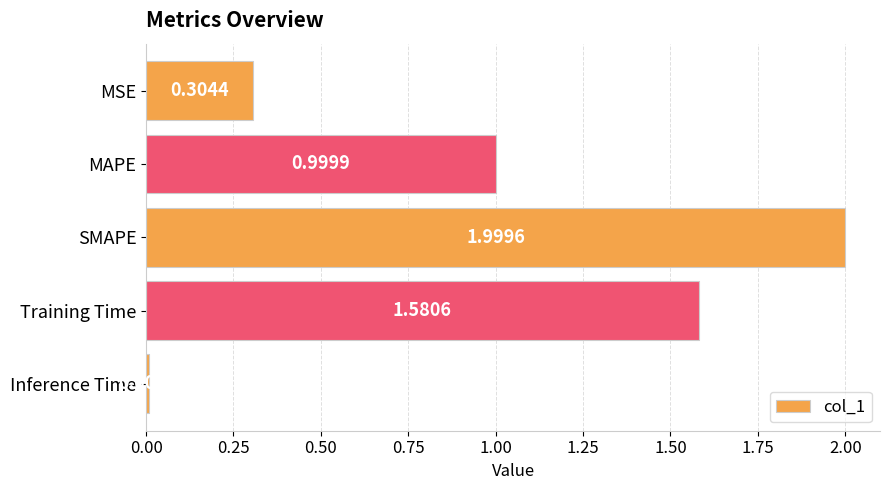

At which category does the chart reach its peak across all series?

SMAPE